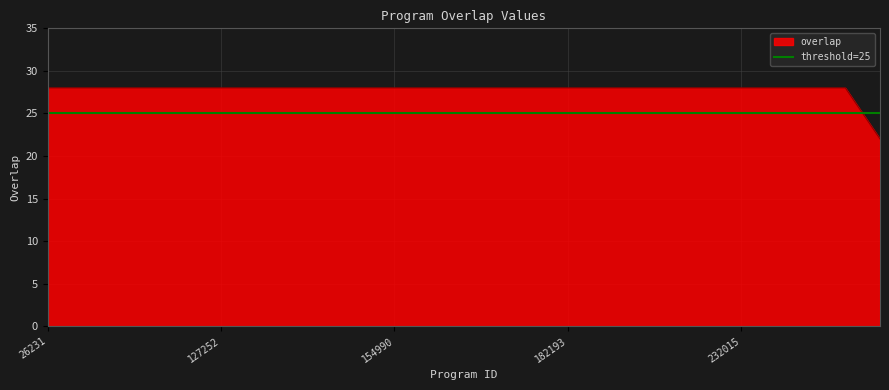

Which series has the widest spread of values?

overlap